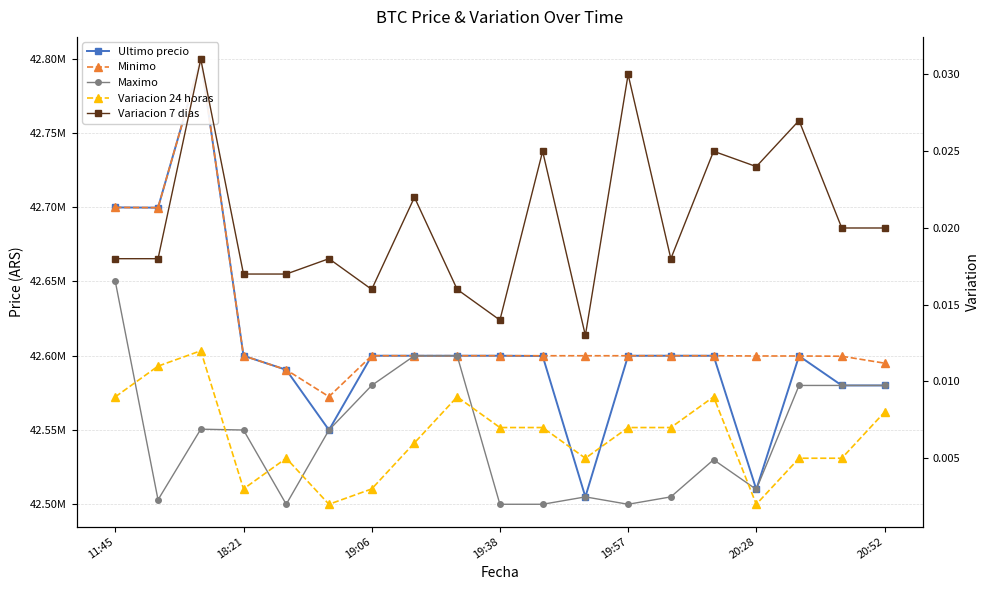

At how many categories does at least one series exceed 2181139?

19